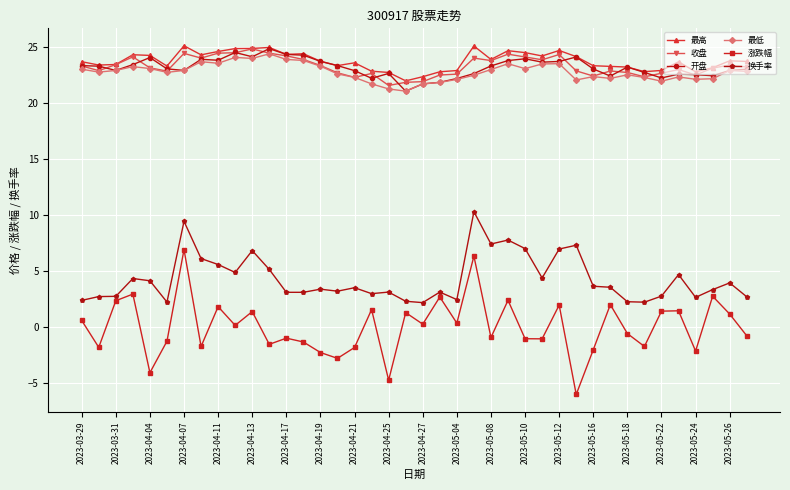

Which series has the largest range (max minus min)?

涨跌幅